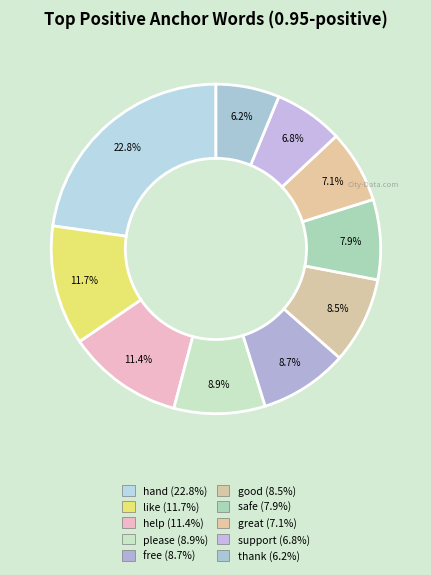

Count the number of slices in the pie.

10